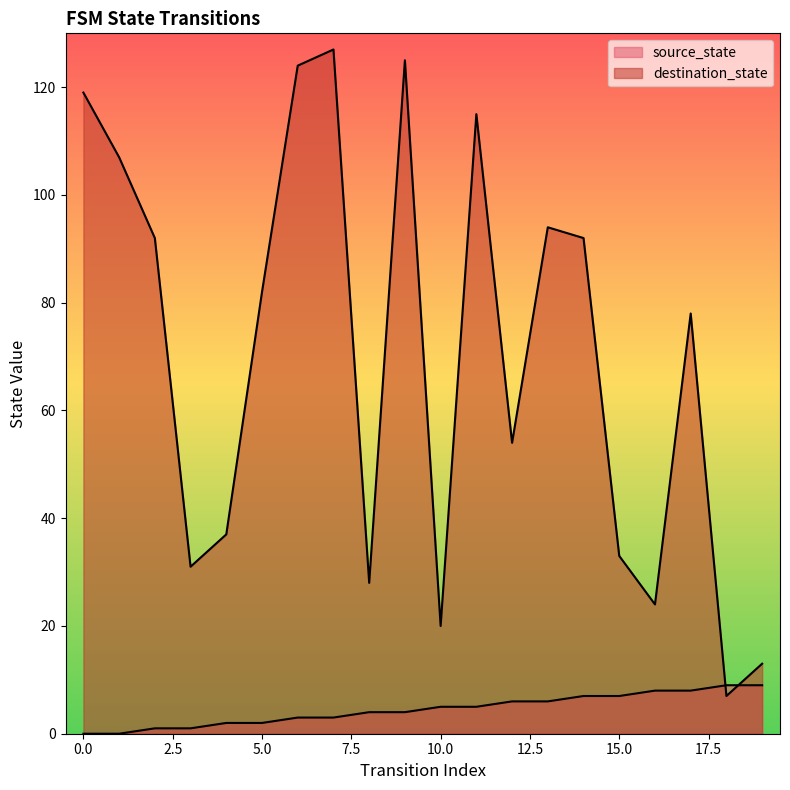

Rank the series by their average value, from lowest to highest.

source_state, destination_state